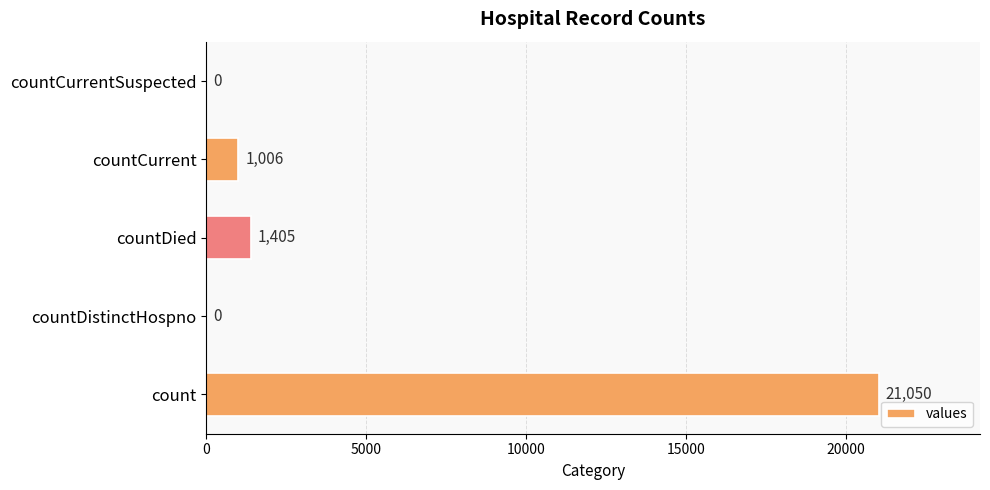

Reading bottom to top, extract all data points from this chart.

count=21050	countDistinctHospno=0	countDied=1405	countCurrent=1006	countCurrentSuspected=0